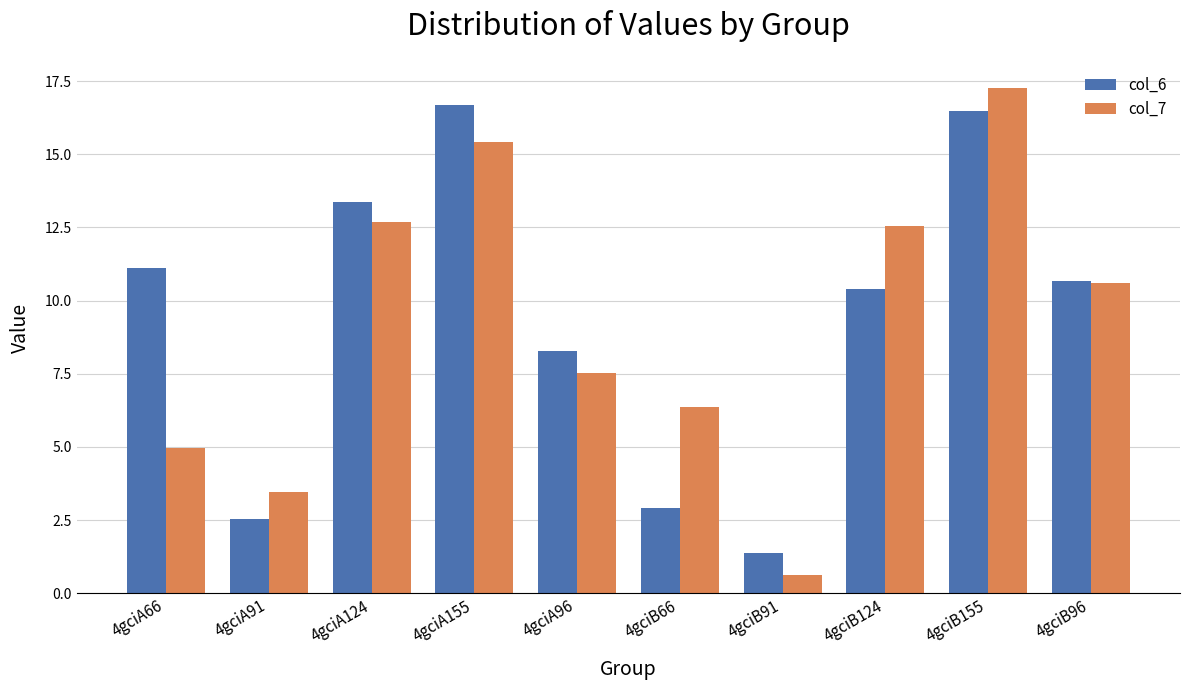

What is the spread (max minus min) of values at 4gciA96?

0.8